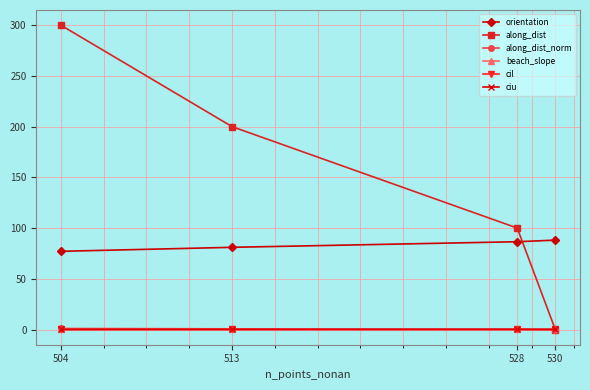

What is the average value of the orientation series?

83.2